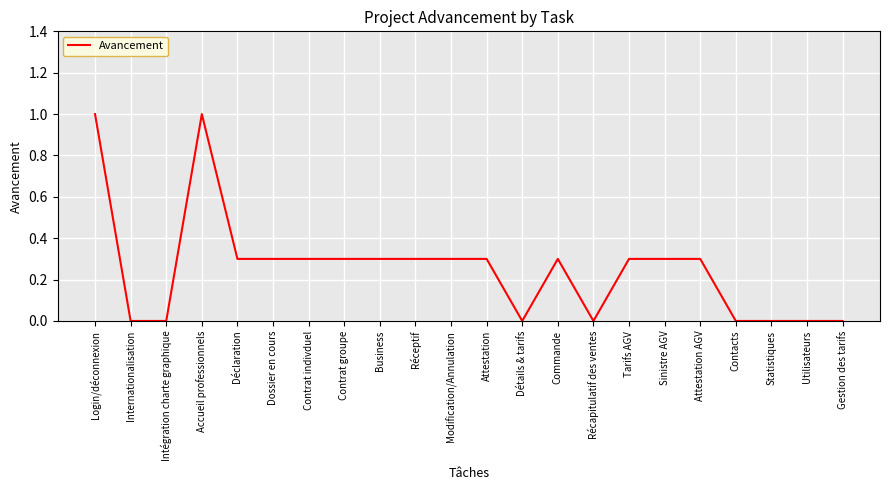

What is the approximate value at Contrat indivduel?

0.3